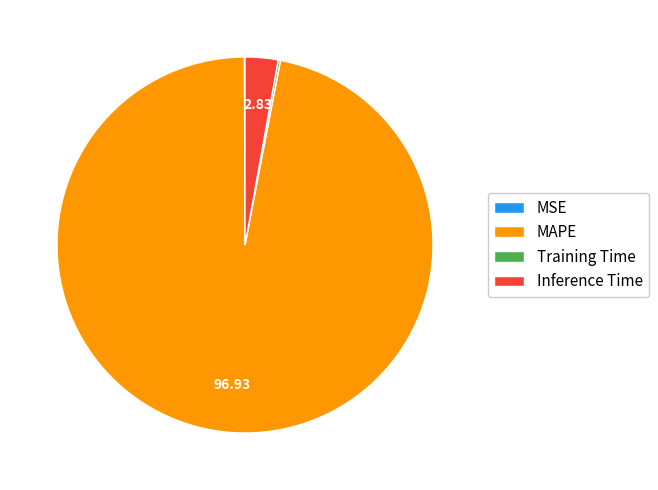

What is the largest slice in the pie chart?

MAPE